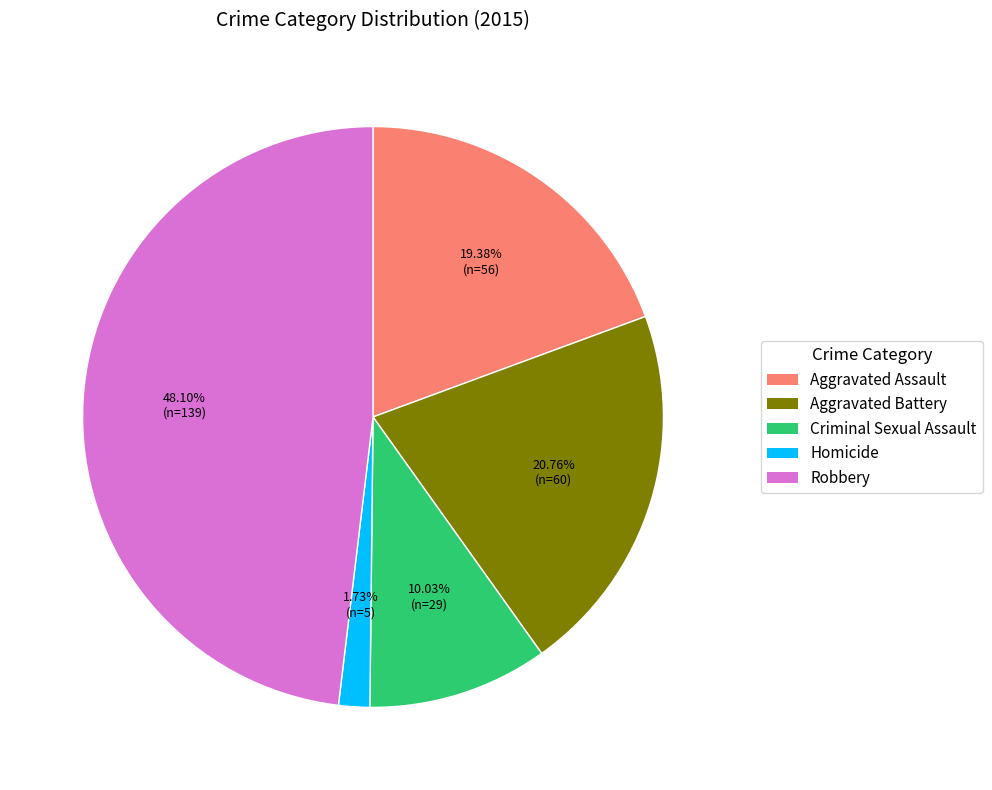

To the nearest percent, what is the difference between the Aggravated Battery and Robbery slice percentages?

27%